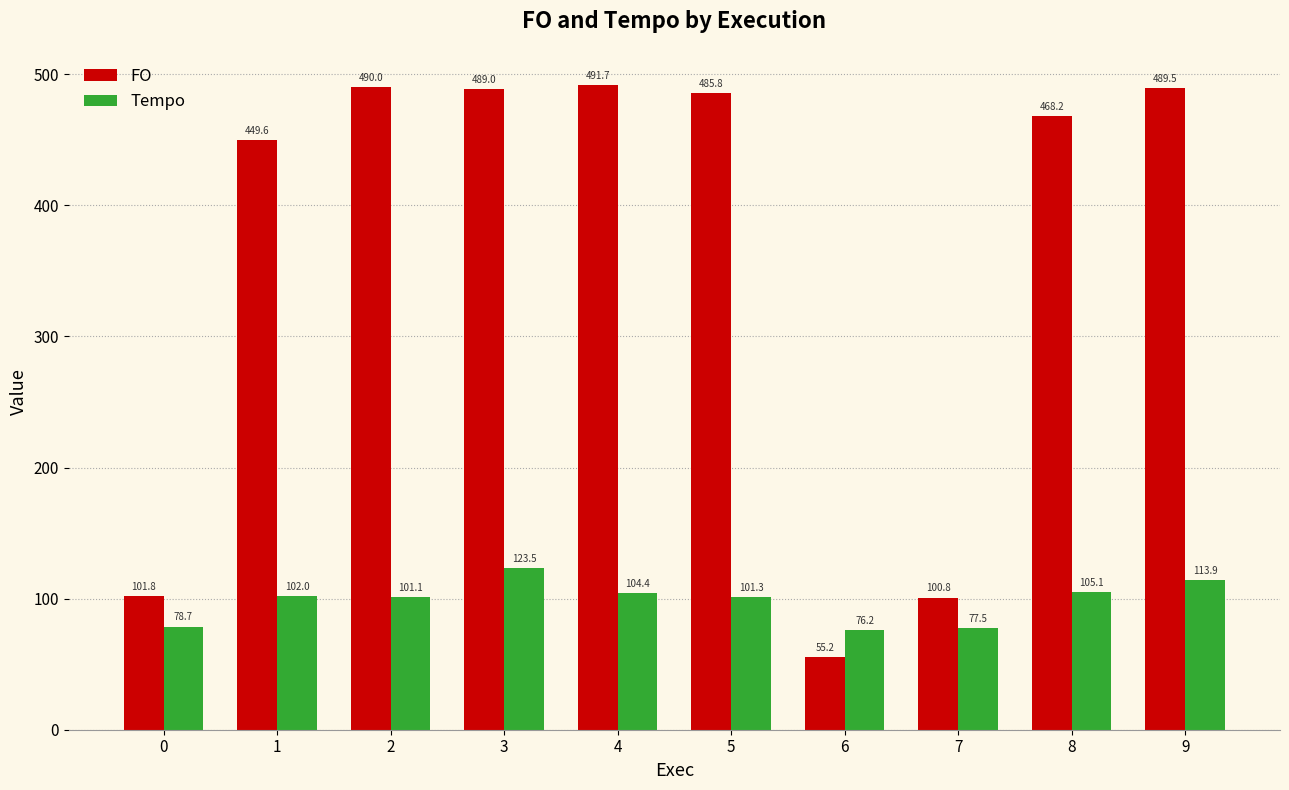

Count the number of categories in the chart.

10